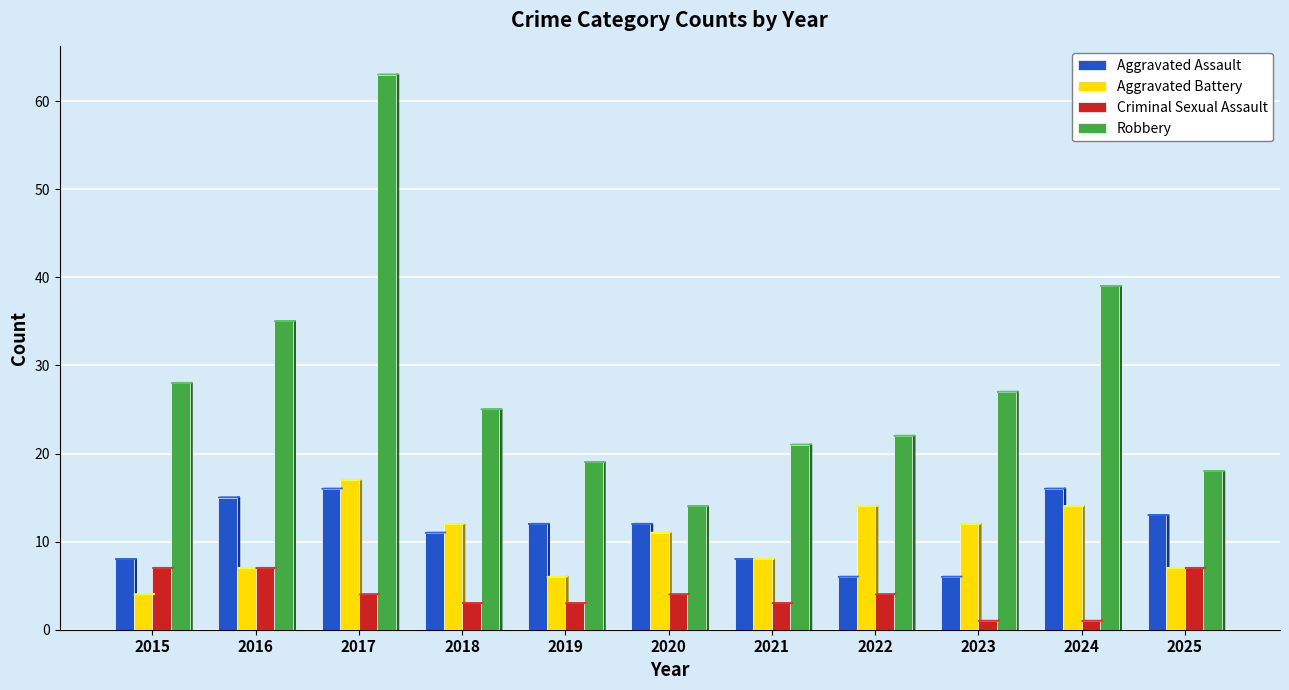

Are the bars grouped side by side (vs. stacked)?

Yes